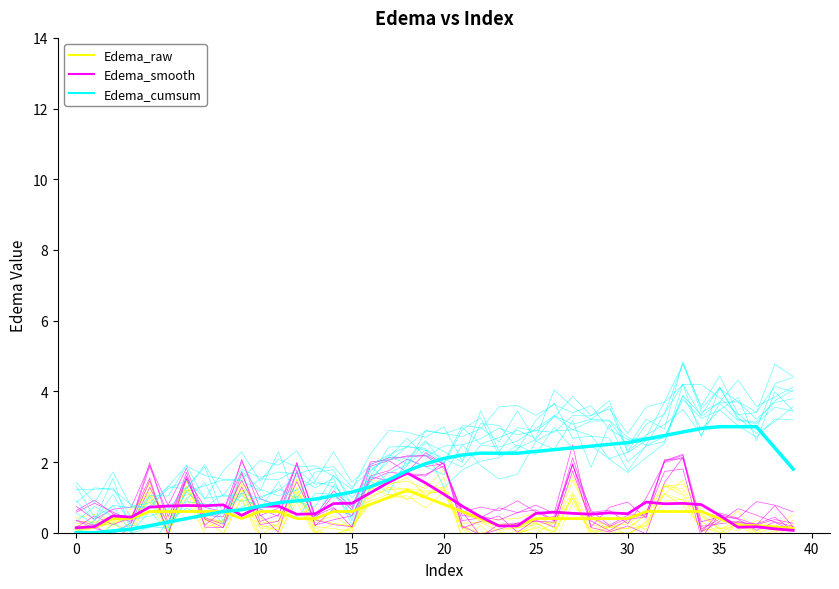

Is this an area chart (filled region under the line)?

No